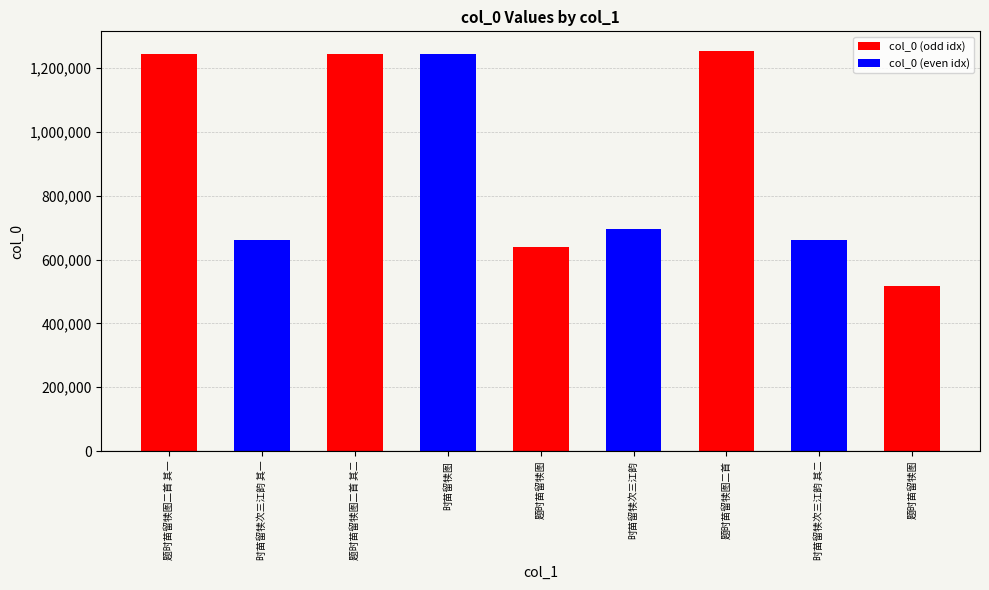

What is the approximate value at 题时苗留犊图二首 其一?

1243623